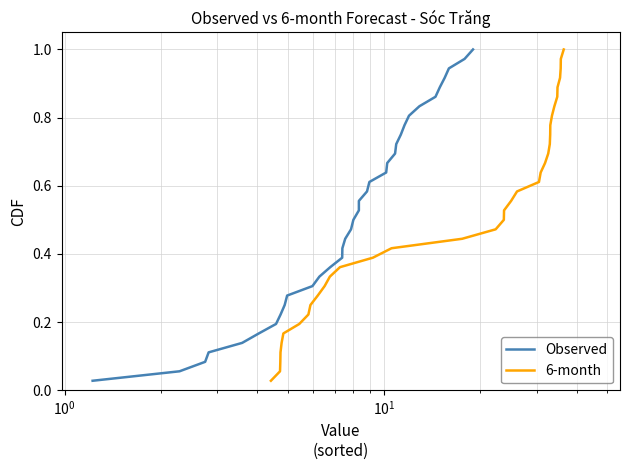

What is the difference between the maximum and minimum values in the 6-month series?

1.0